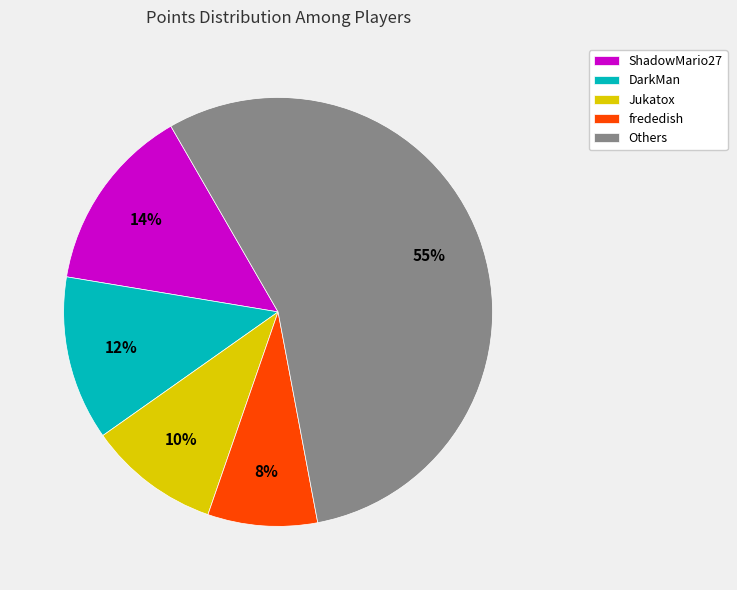

True or false: ShadowMario27 accounts for 1% of the total.

False